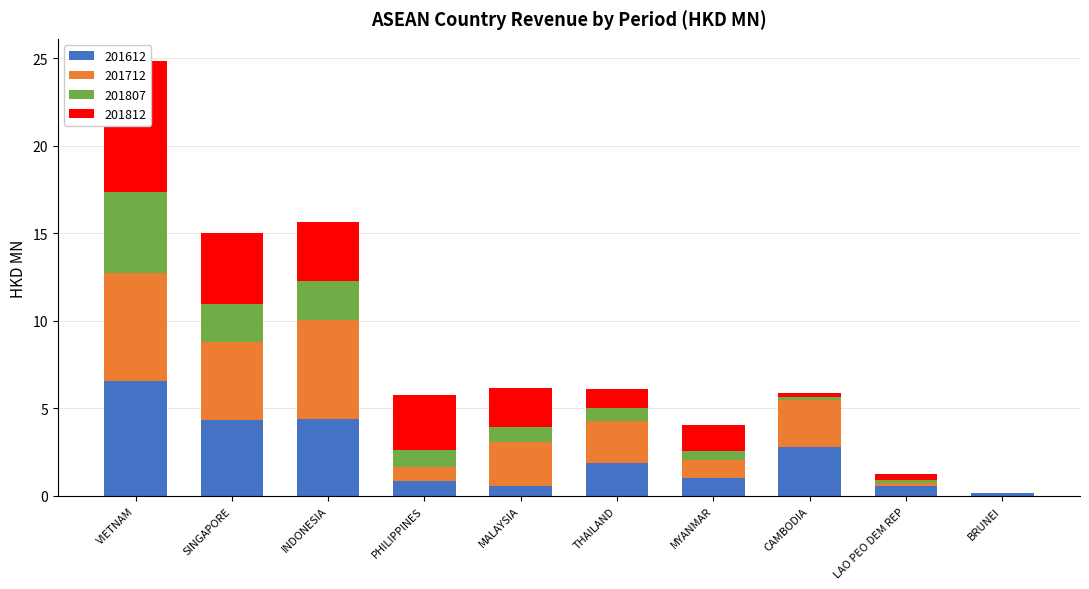

What is the difference between the 201807 values at CAMBODIA and MYANMAR?

0.4